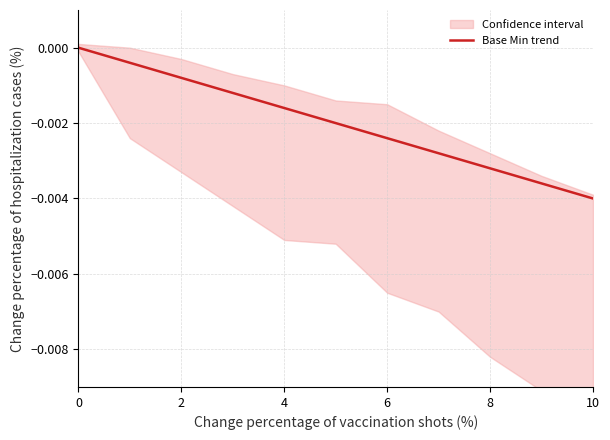

True or false: the data shows -0.0 at 2.

True